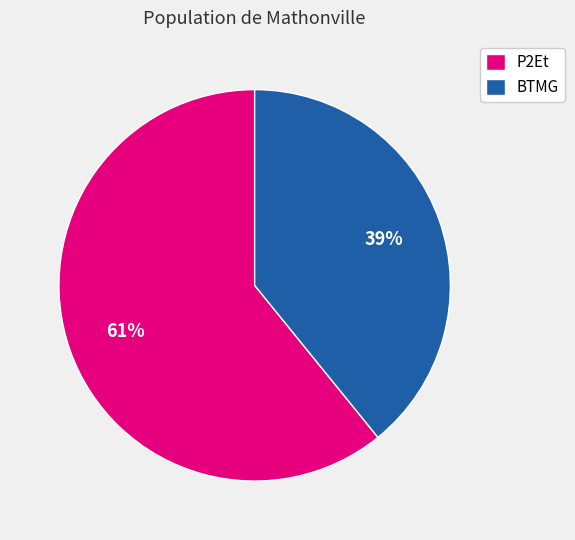

What is the smallest slice in the pie chart?

BTMG